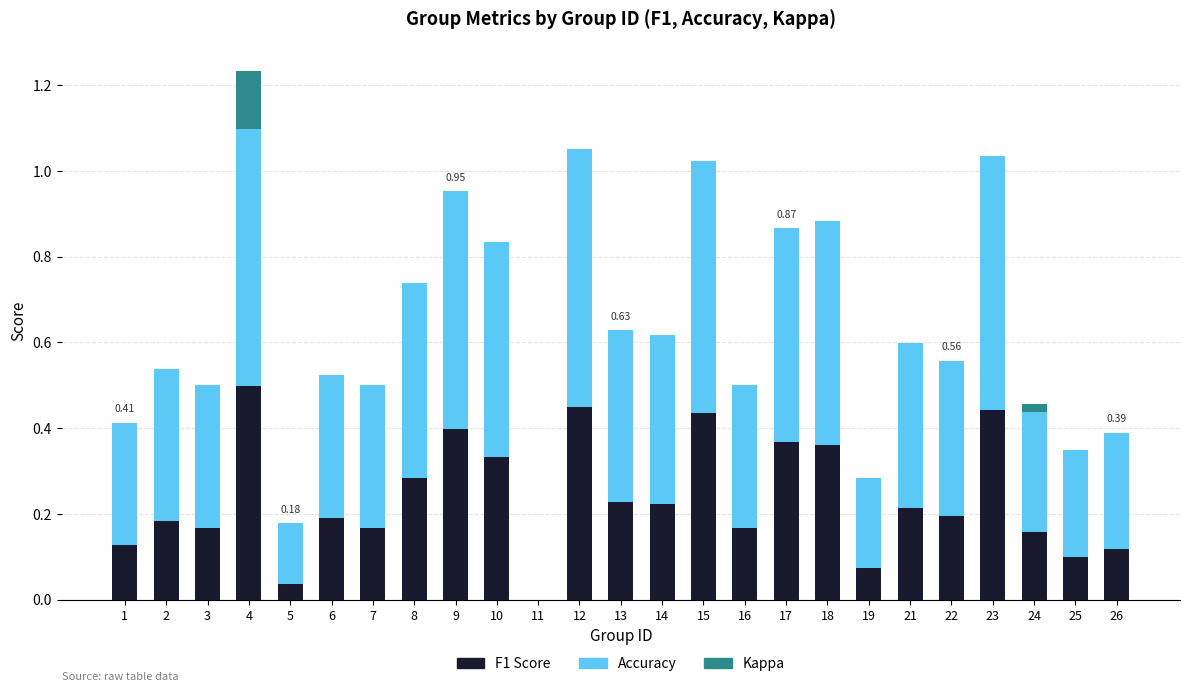

At which category is the sum across all series the highest?

4